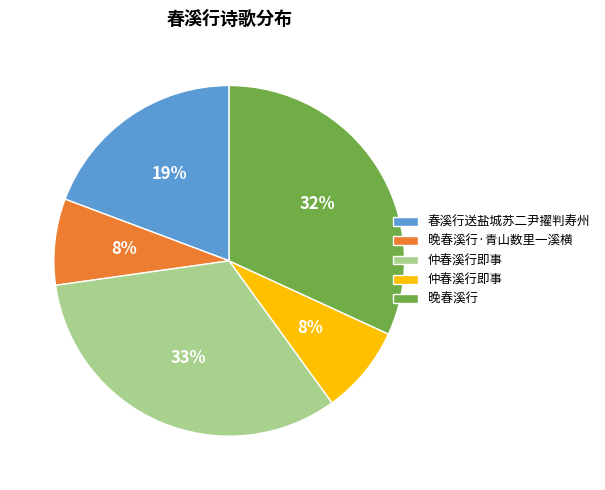

To the nearest percent, what is the difference between the largest and smallest slice percentages?

25%